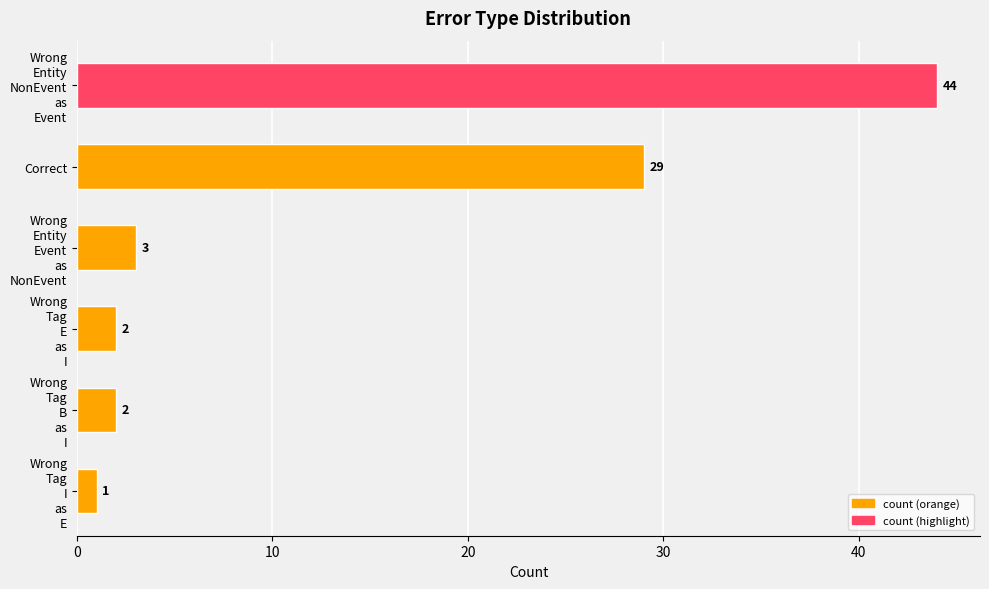

What is the difference between the second highest and minimum values?

28